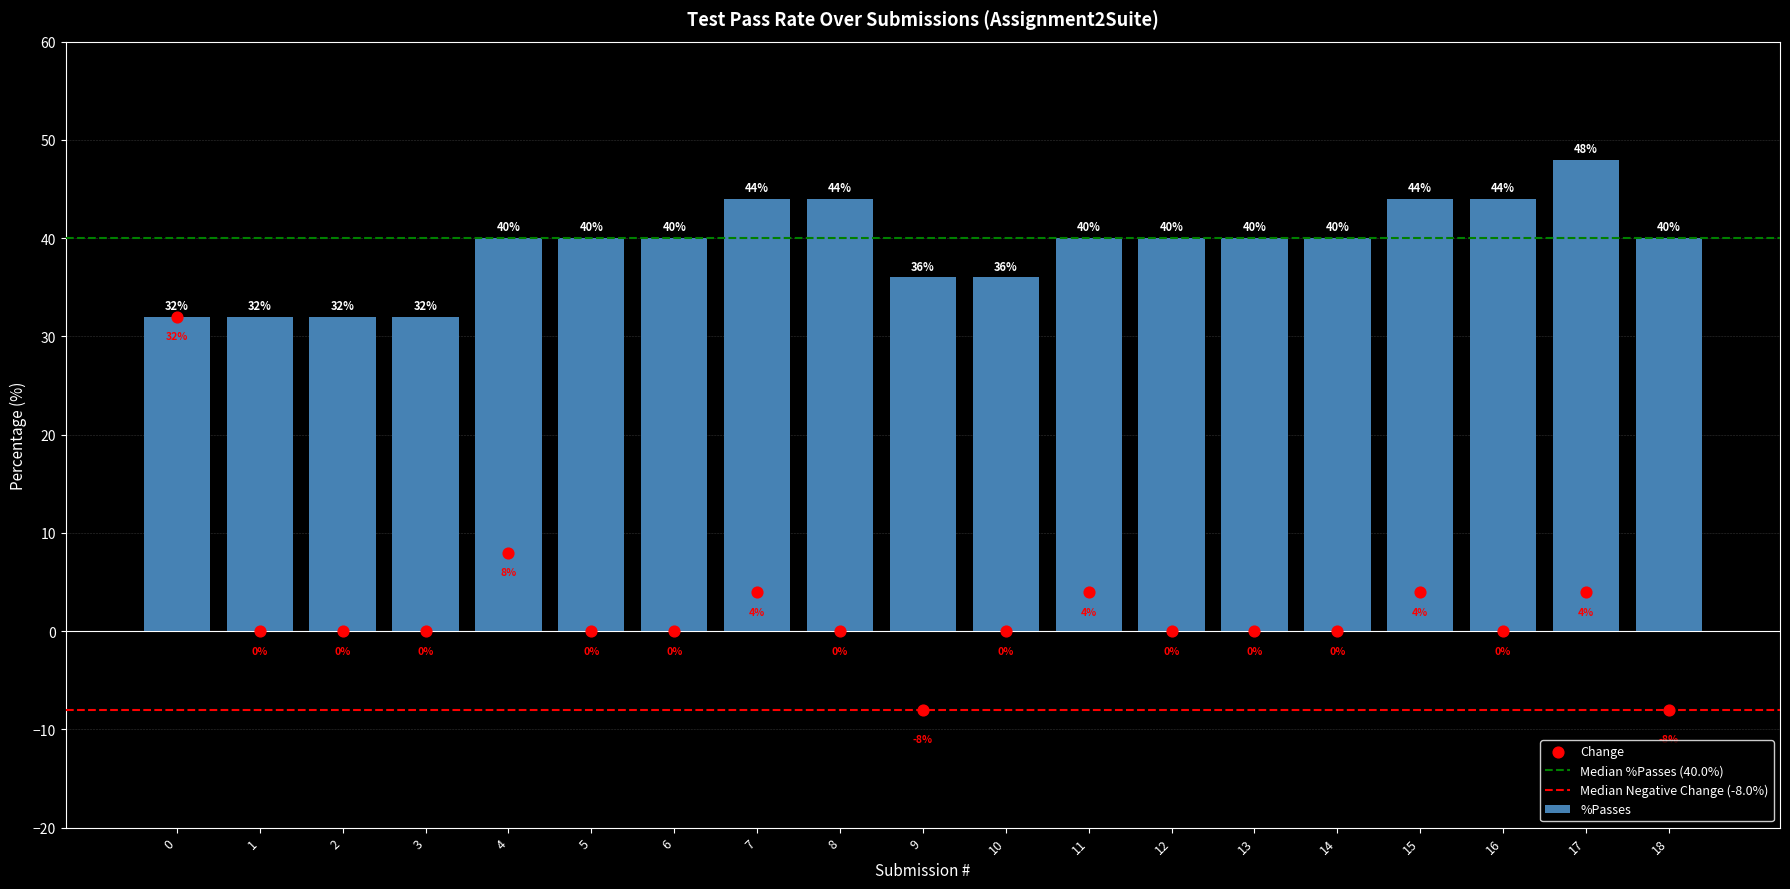

Which series has the largest total across all categories?

%Passes